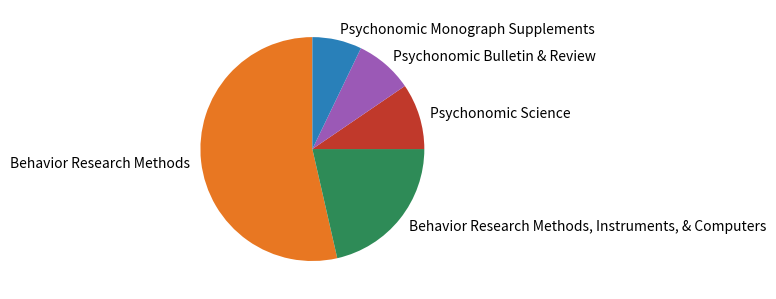

True or false: Behavior Research Methods, Instruments, & Computers accounts for 10% of the total.

False